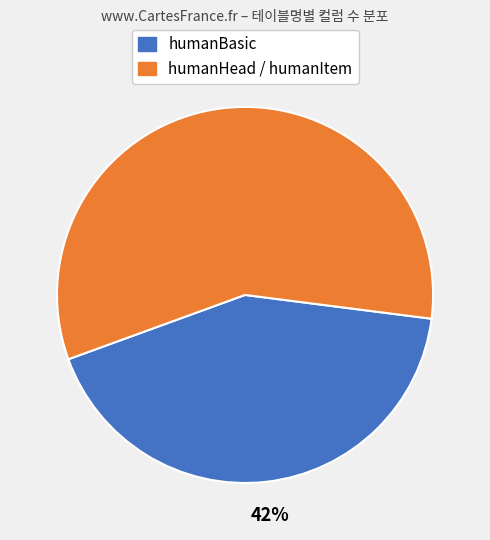

To the nearest percent, what is the average slice percentage?

50%